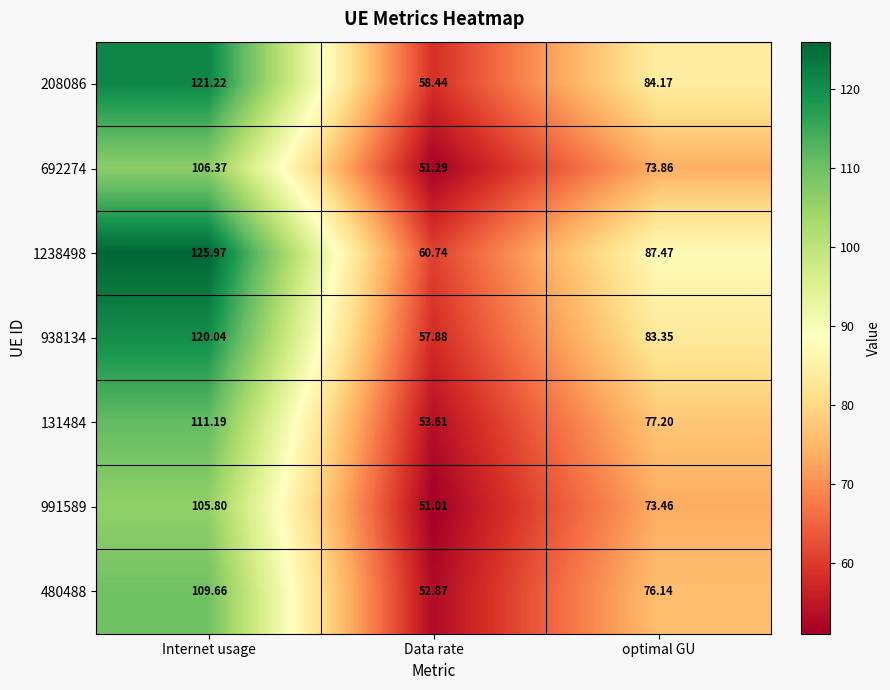

List the labels in order of 1238498 value, smallest first.

Data rate, optimal GU, Internet usage